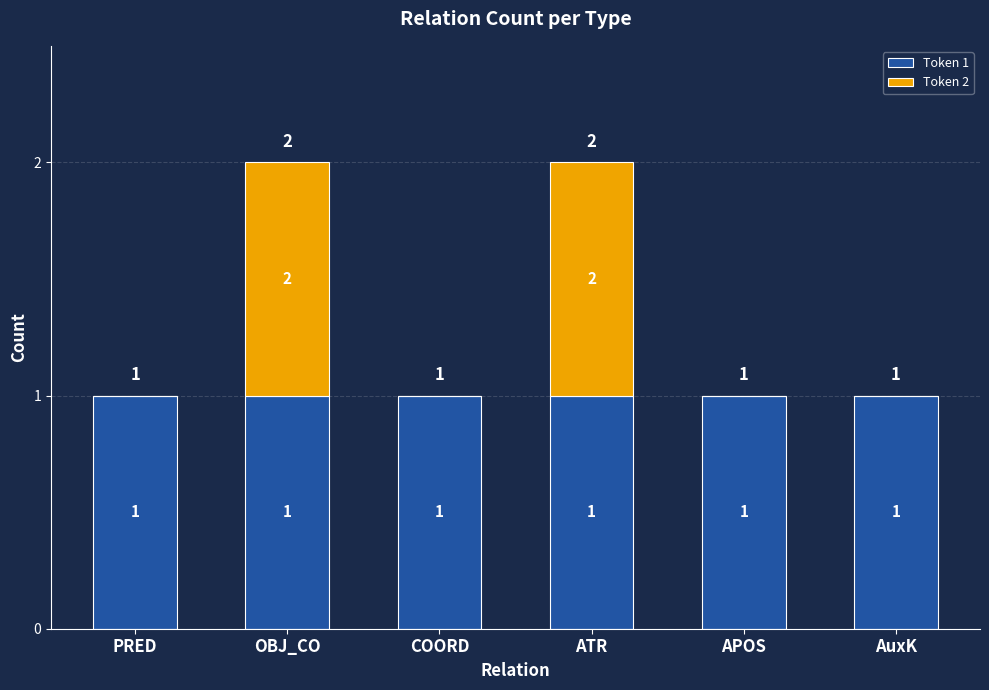

Reading left to right, what are the values for Token 1?

PRED=1	OBJ_CO=1	COORD=1	ATR=1	APOS=1	AuxK=1